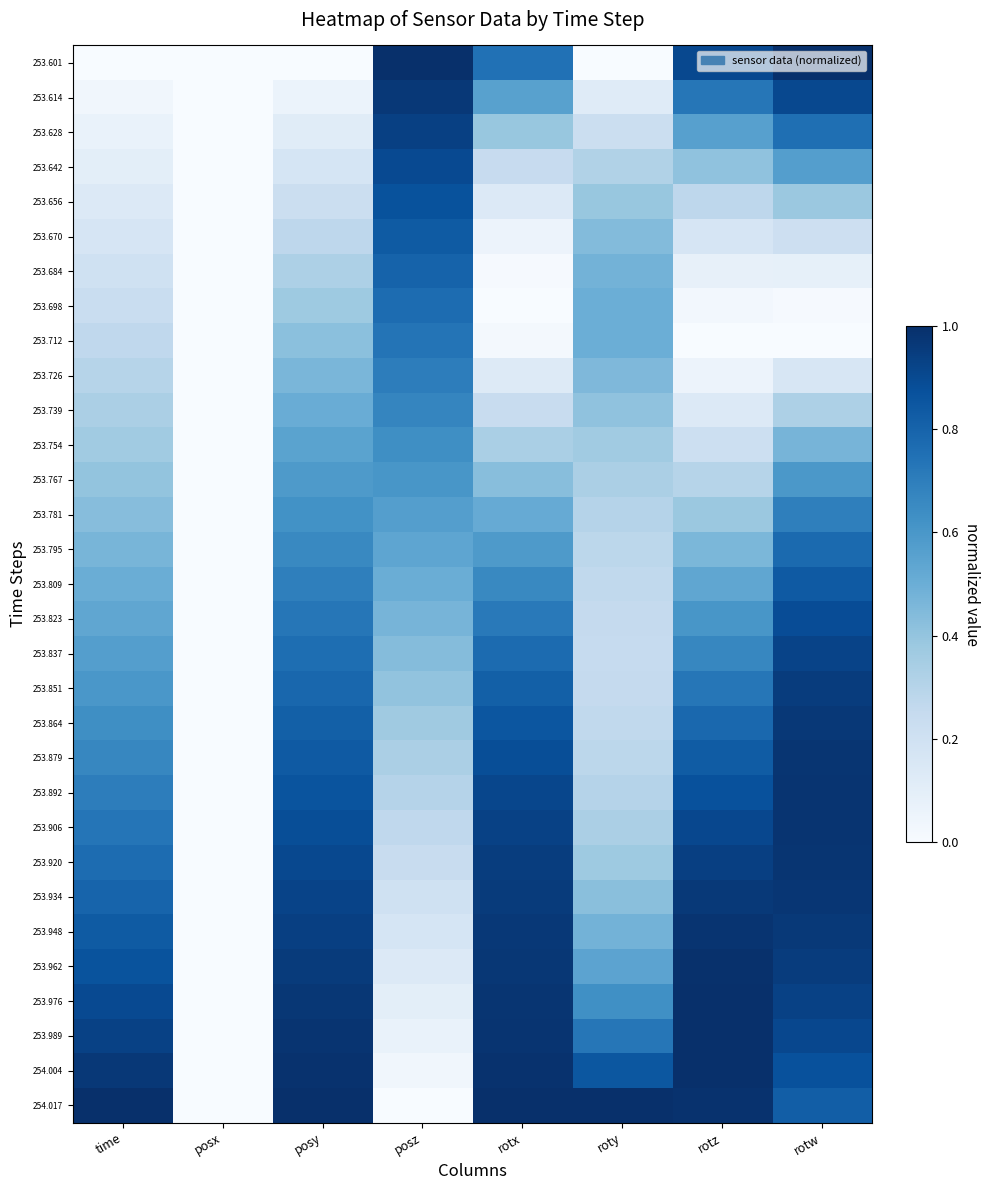

Which category has the highest value across all series?

posz